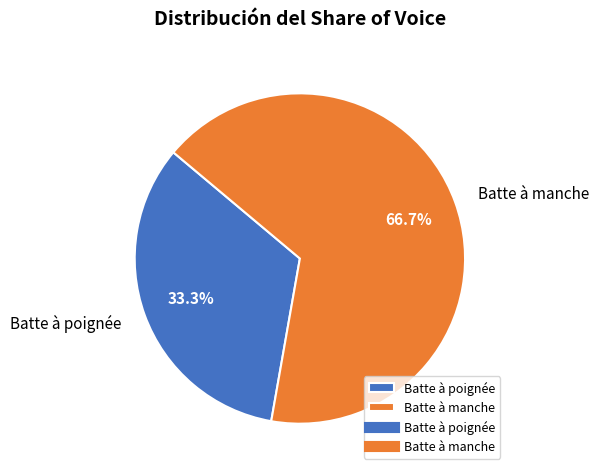

Rank the categories by value from highest to lowest.

Batte à manche, Batte à poignée